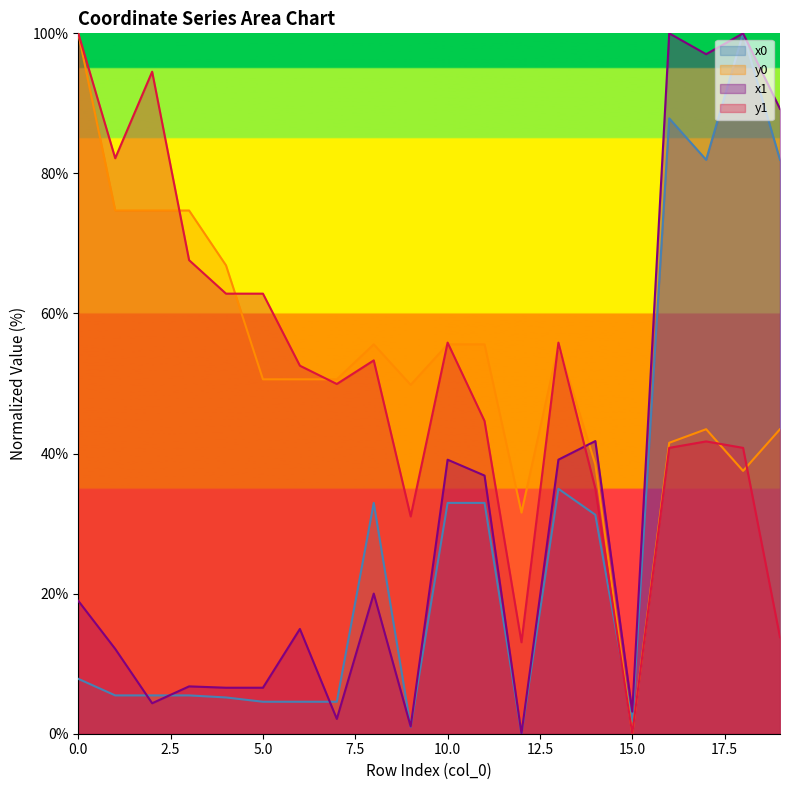

Which series changed the most between 5 and 9?

y1